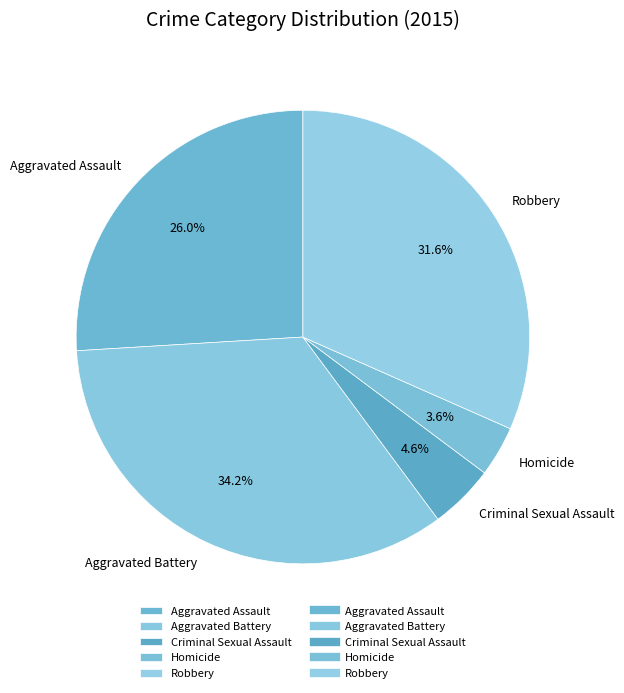

Which has a higher value, Aggravated Assault or Criminal Sexual Assault?

Aggravated Assault